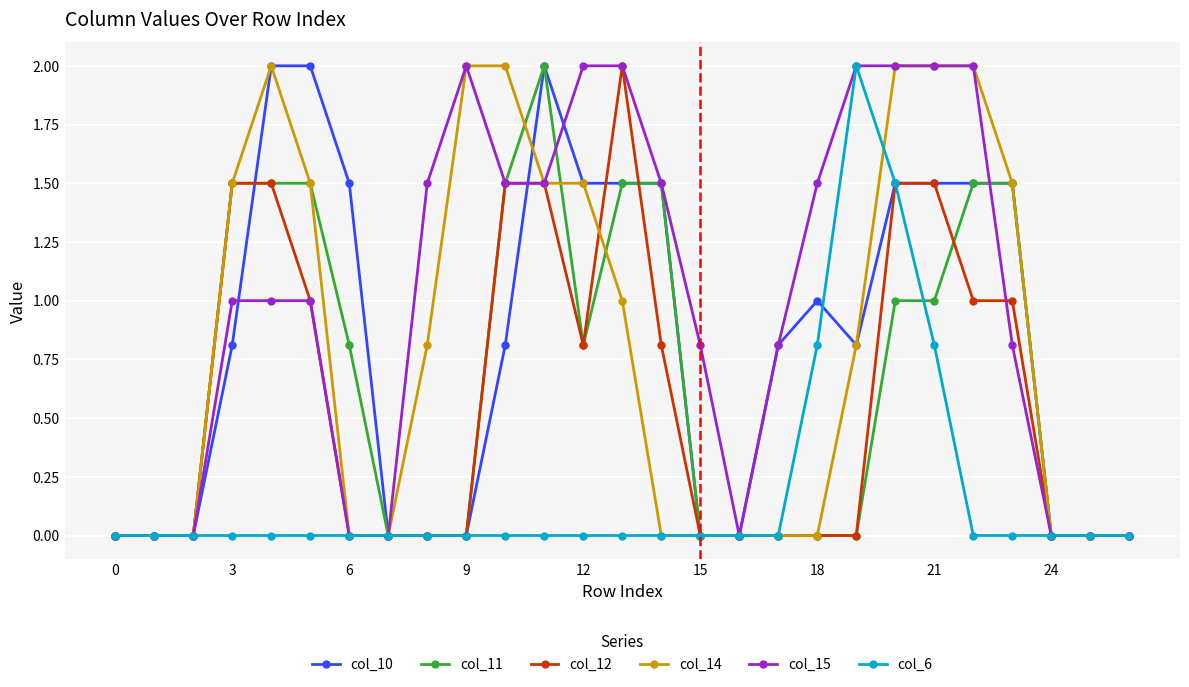

What is the value of the col_11 point at the 12th from the left?

2.0